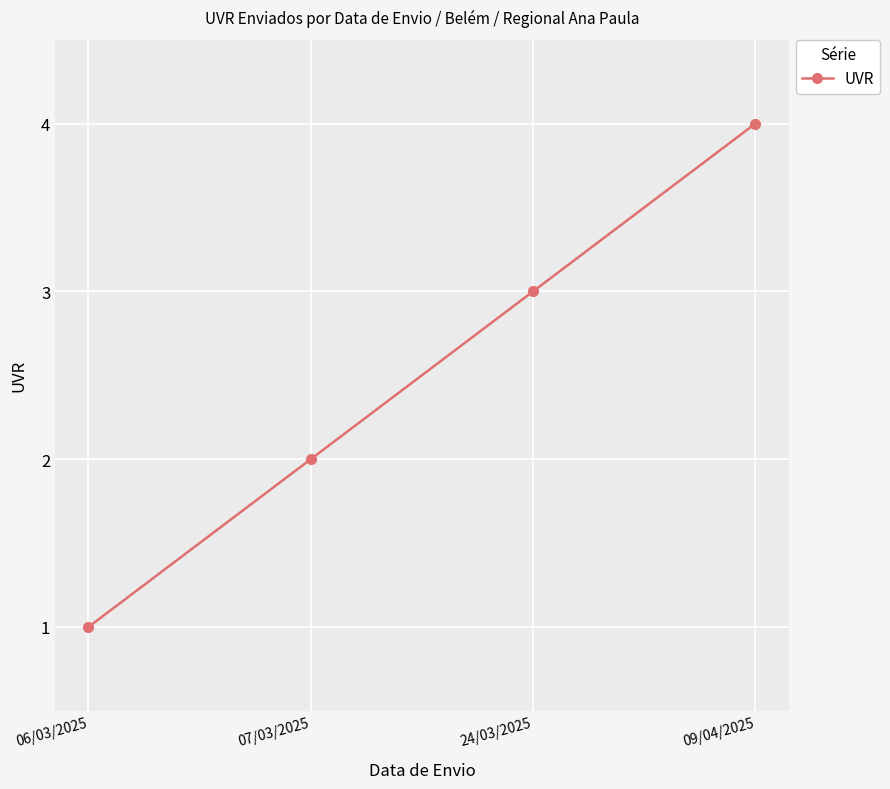

What is the sum of all values?

10